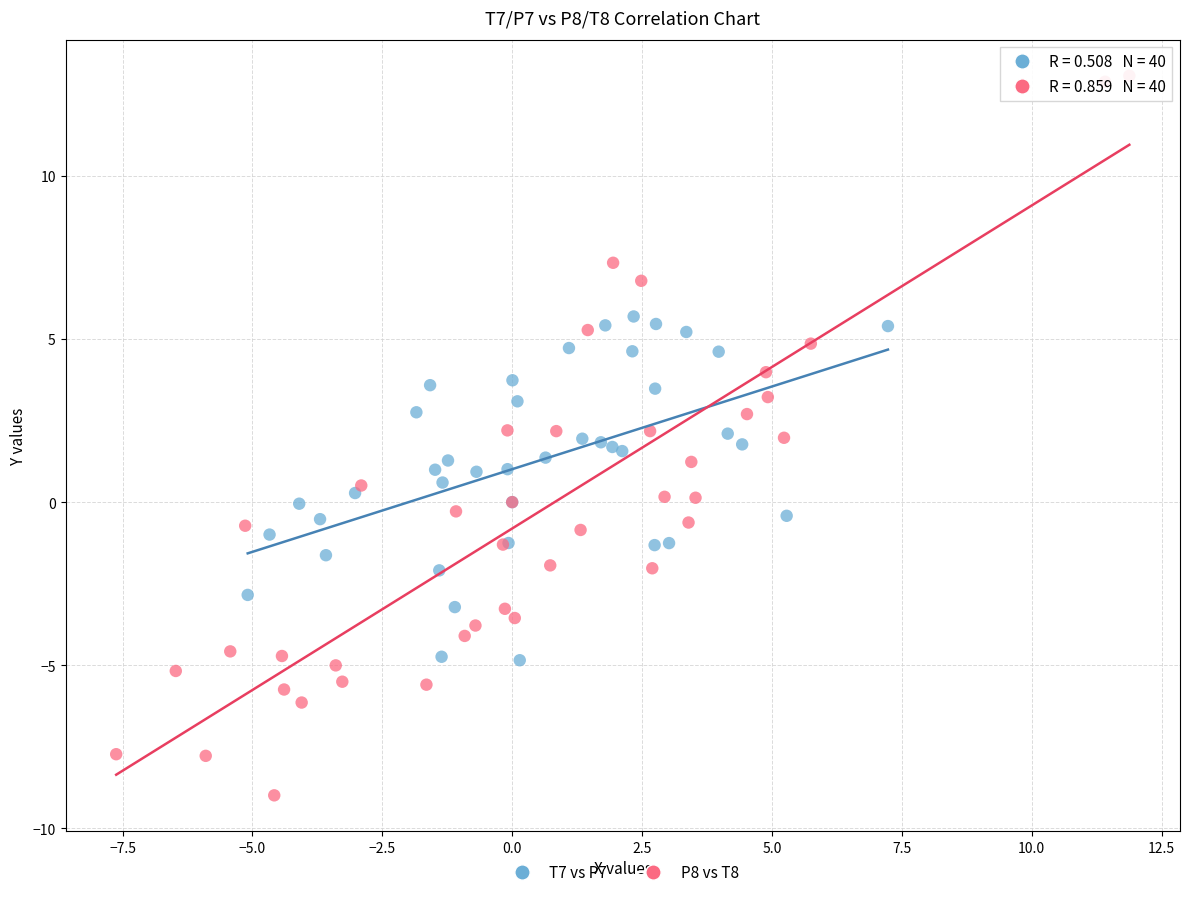

Which series has the widest spread of Y values?

P8 vs T8